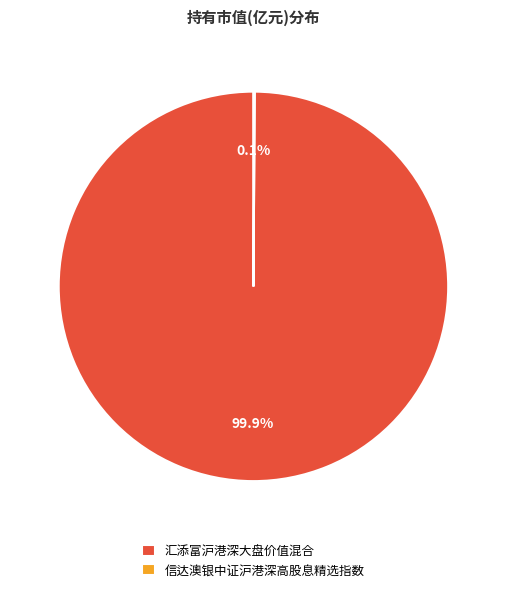

What is the majority slice?

汇添富沪港深大盘价值混合